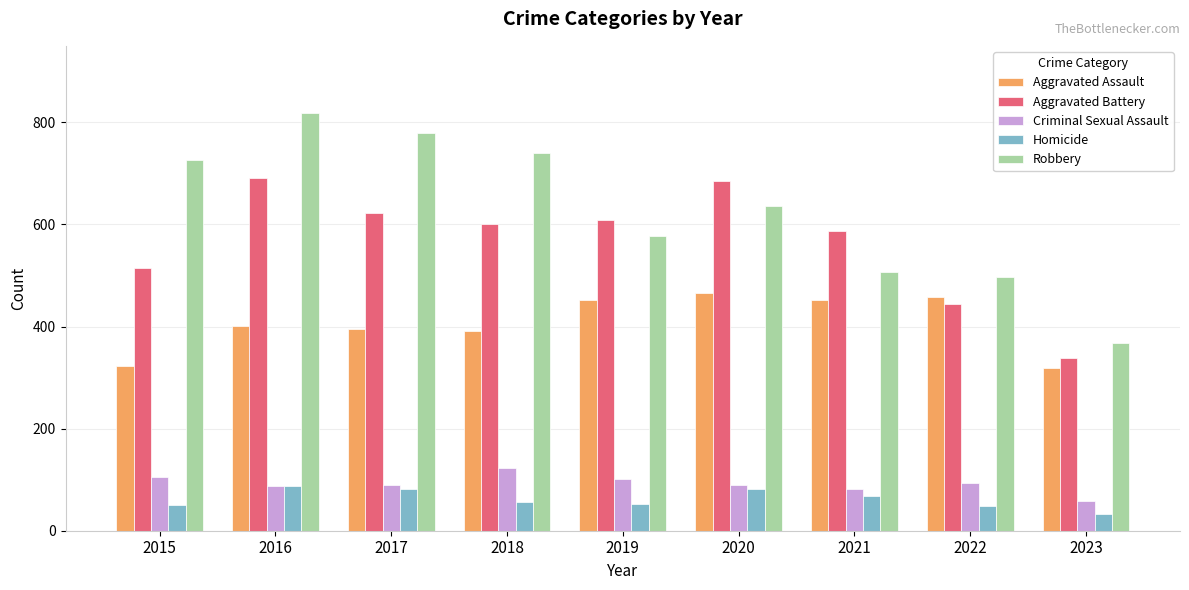

At how many categories does at least one series exceed 755?

2